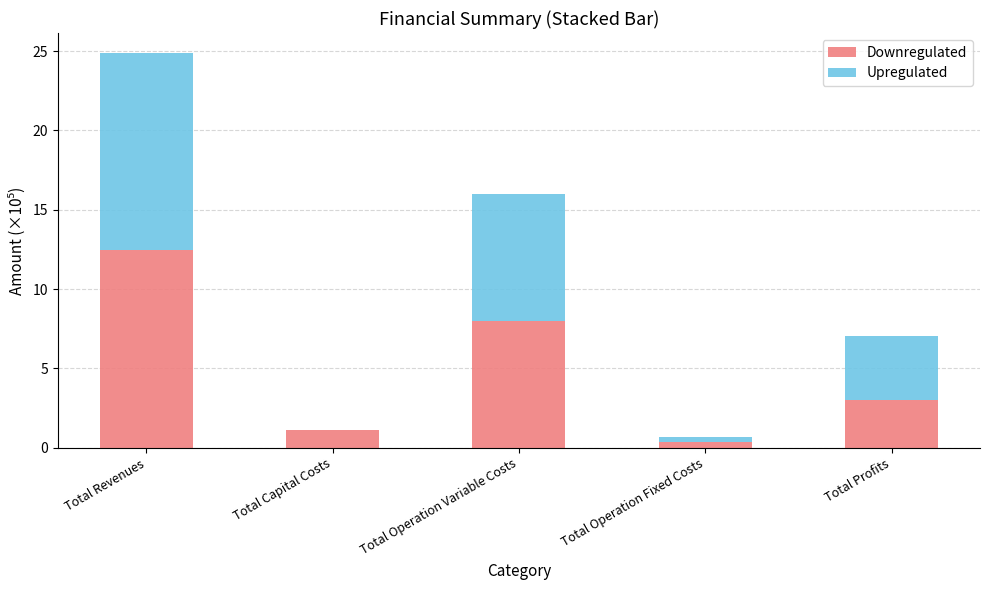

At which label does Downregulated reach its peak?

Total Revenues